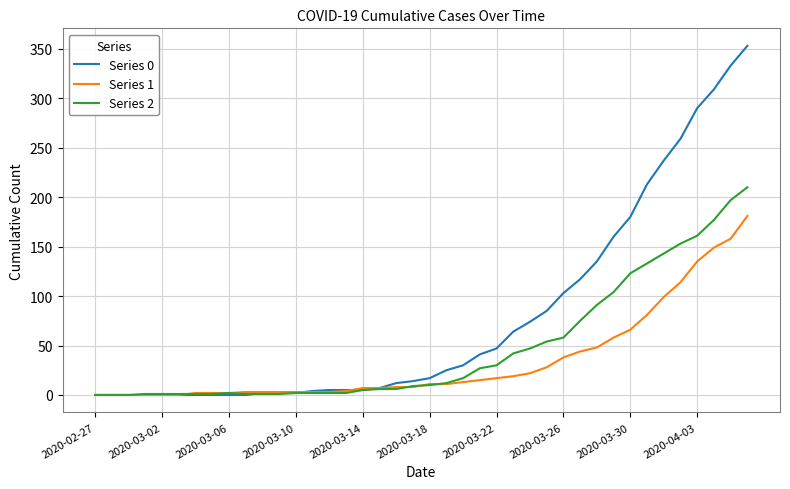

What are all the series names shown in the legend?

Series 0, Series 1, Series 2